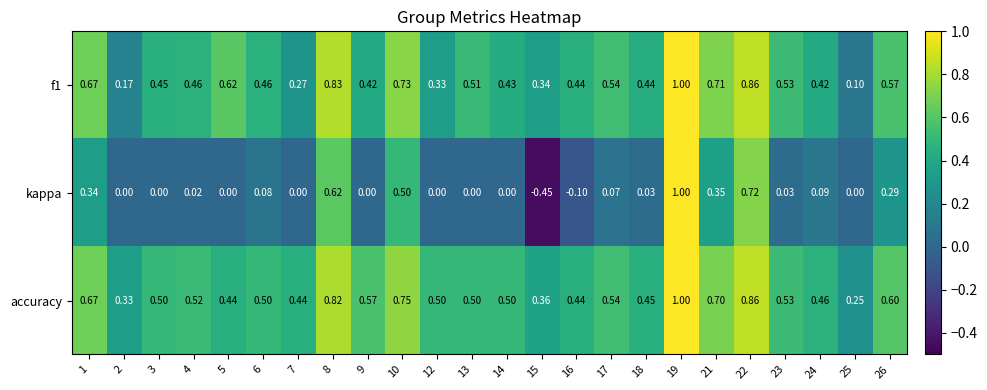

Which series has the widest spread of values?

kappa